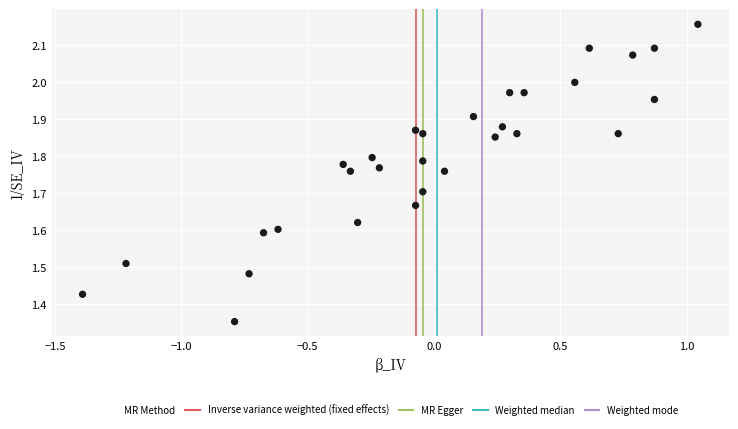

What is the range of Y values (max minus min)?

0.8